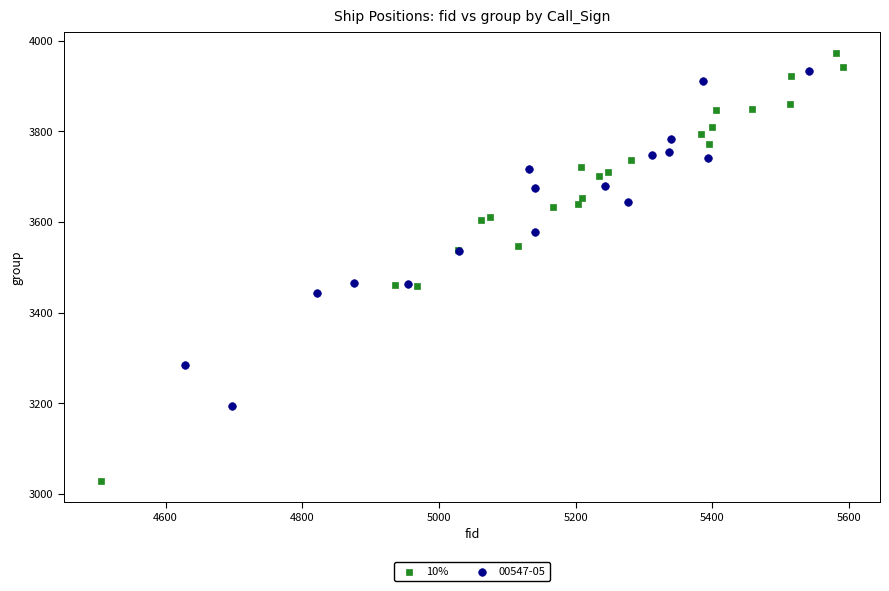

Which series reaches the minimum Y coordinate?

10%